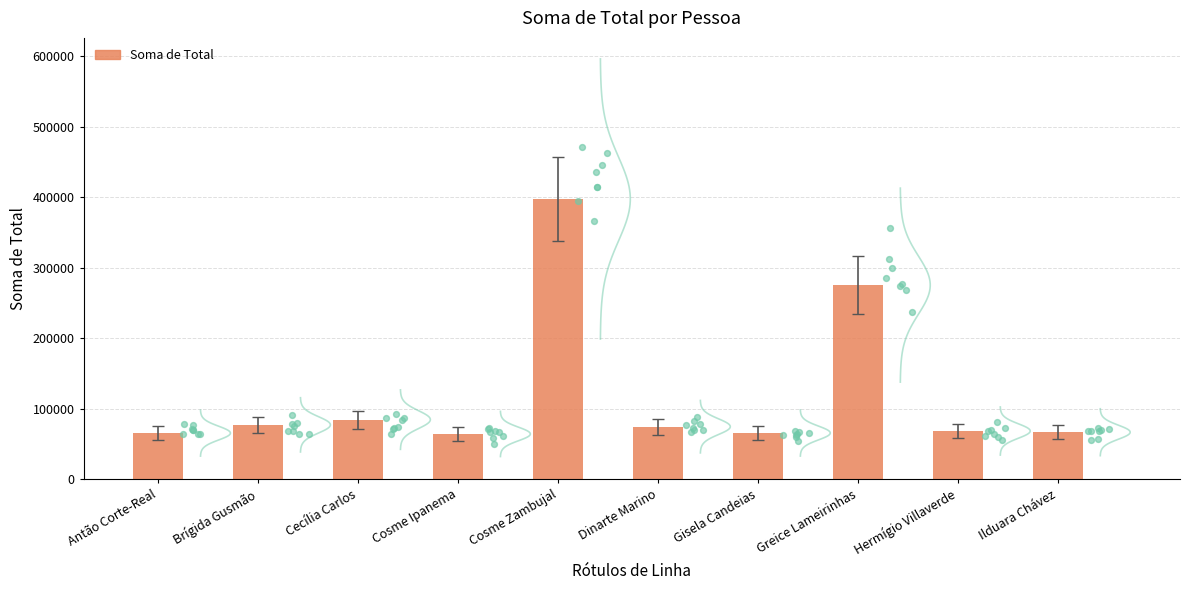

Between Cecília Carlos and Cosme Zambujal, which is larger?

Cosme Zambujal